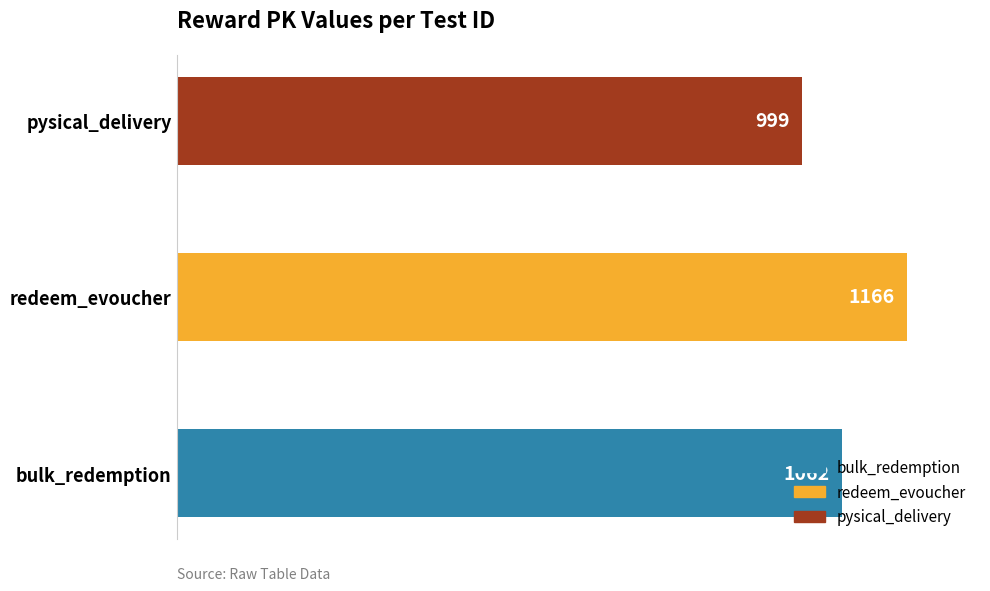

How many values are between 999 and 1166?

3